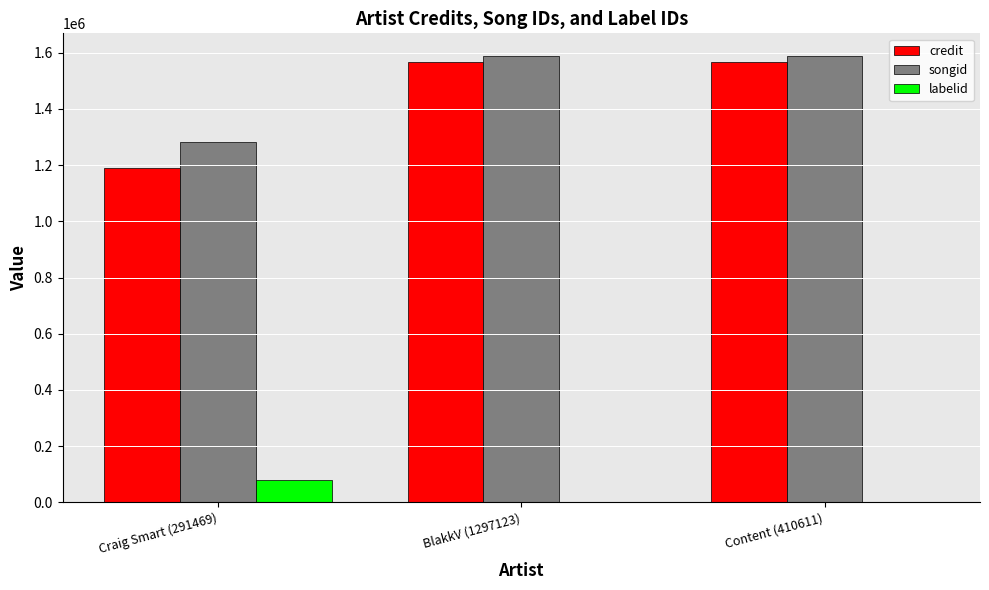

What is the difference between the labelid values at Craig Smart (291469) and BlakkV (1297123)?

81164